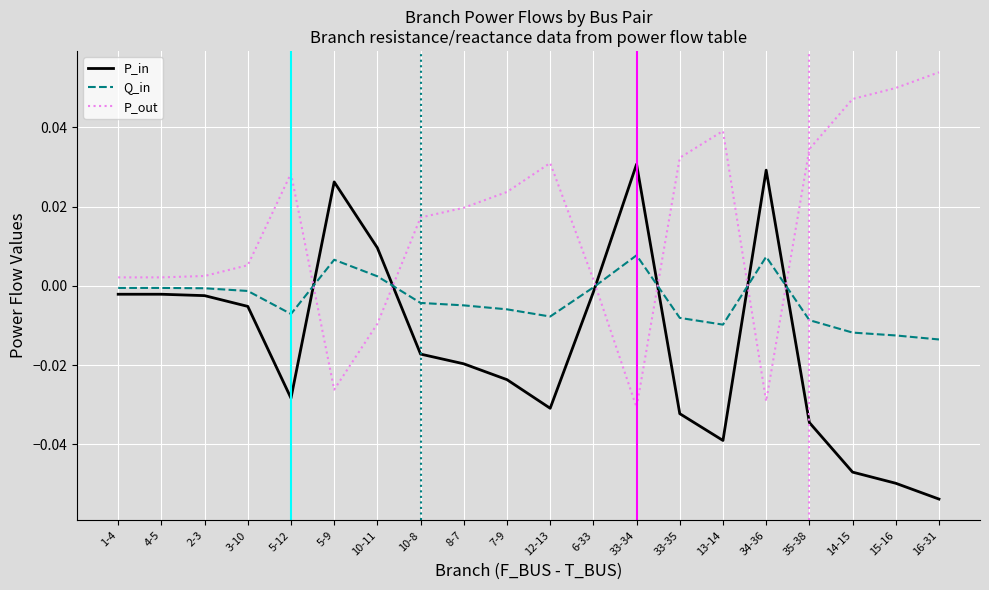

True or false: P_out and Q_in cross at least once.

True